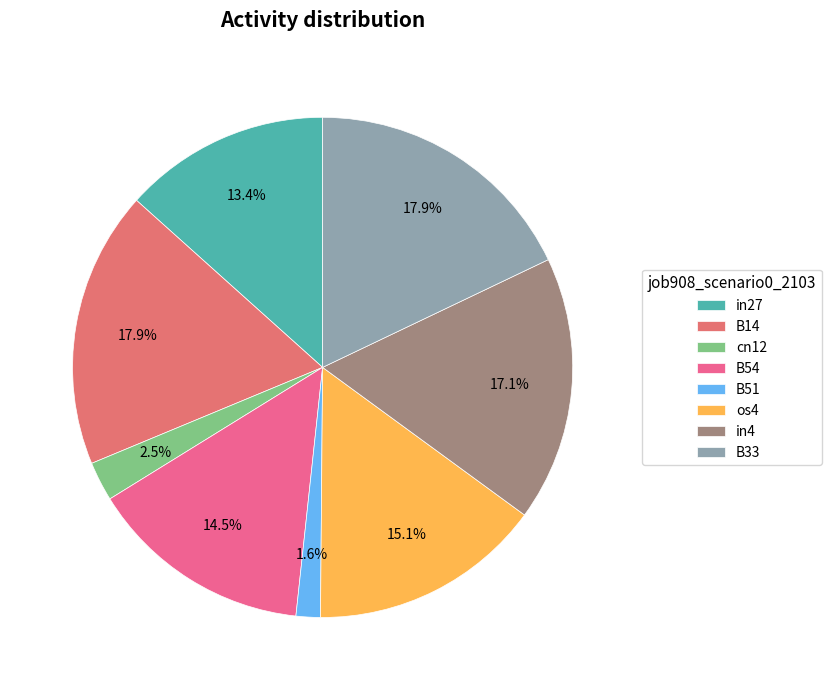

Which category has the biggest portion of the pie?

B14